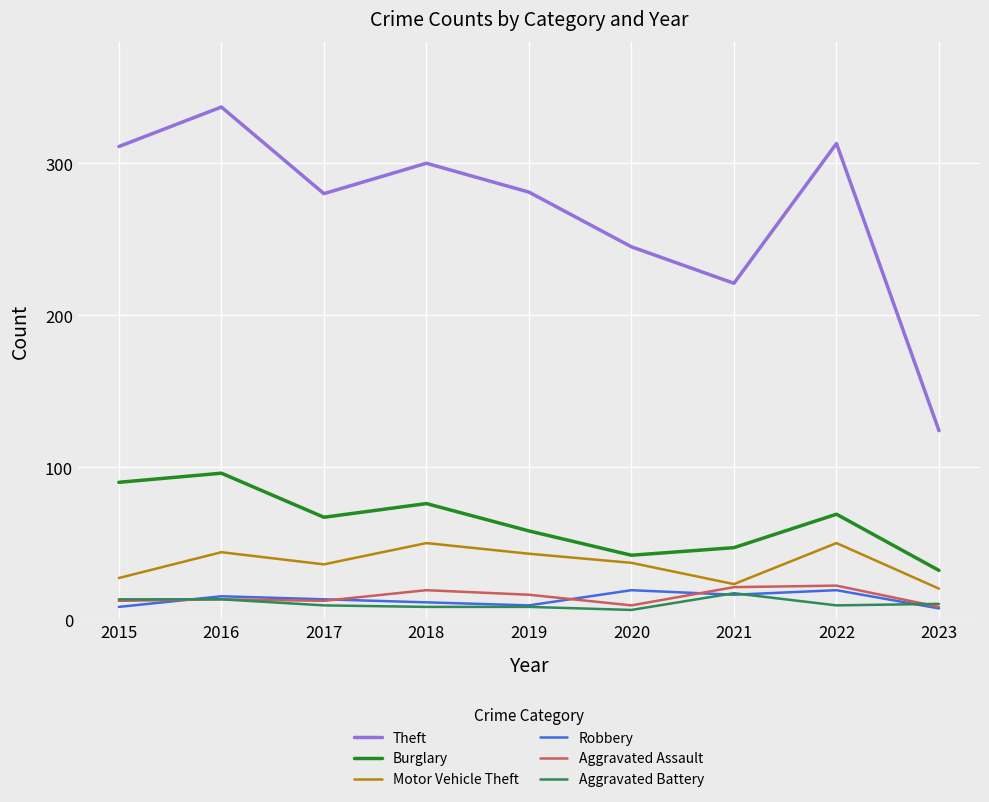

The Theft series shows 245 at 2020. True or false?

True